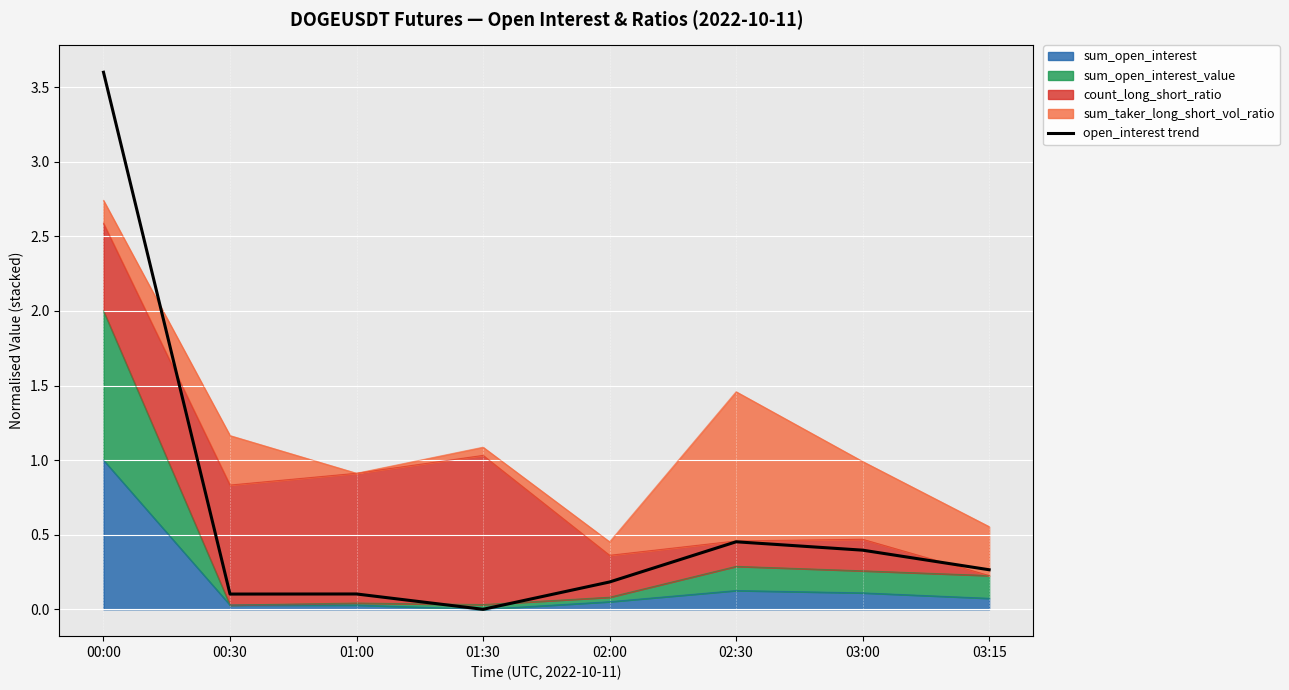

What is the label of the 1st point from the right?

03:15